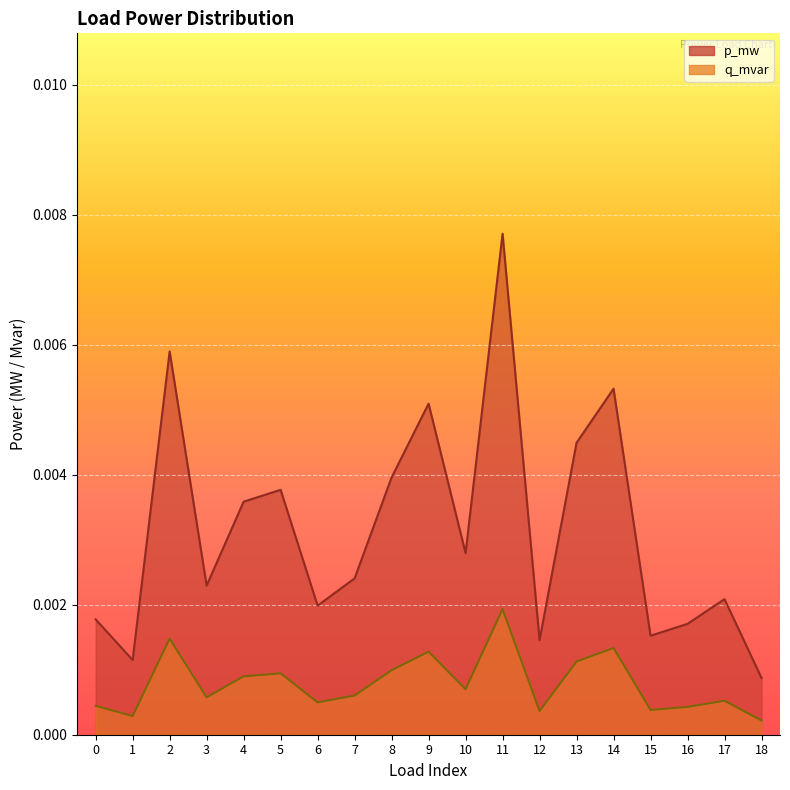

At 3, list the series in order from largest to smallest.

p_mw, q_mvar